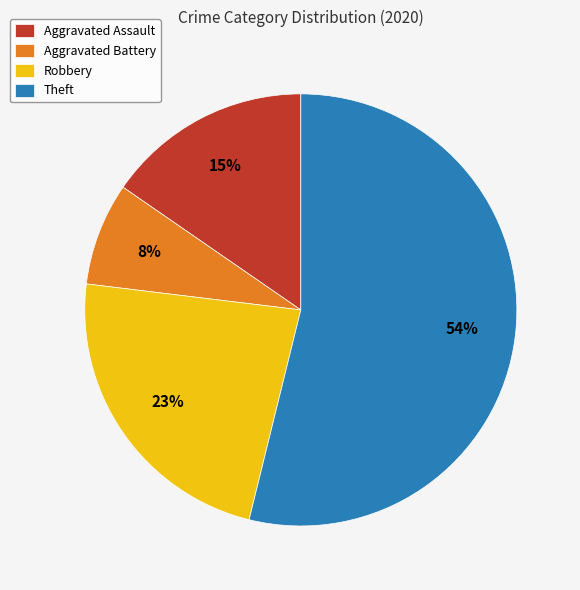

Count the number of slices in the pie.

4